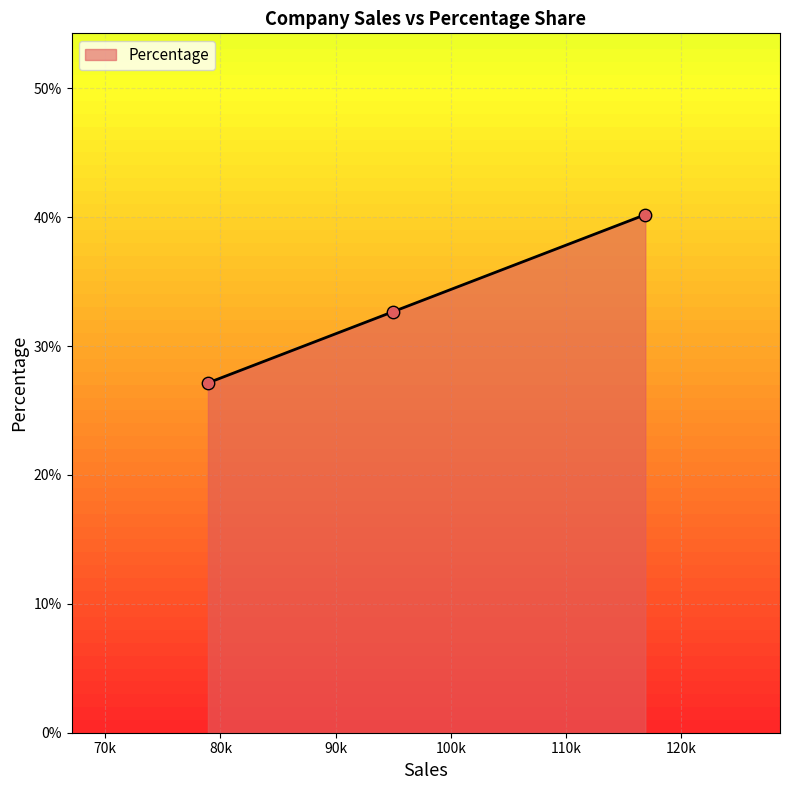

What is the change in value from AmerisouceBergen to McKesson?

+0.1